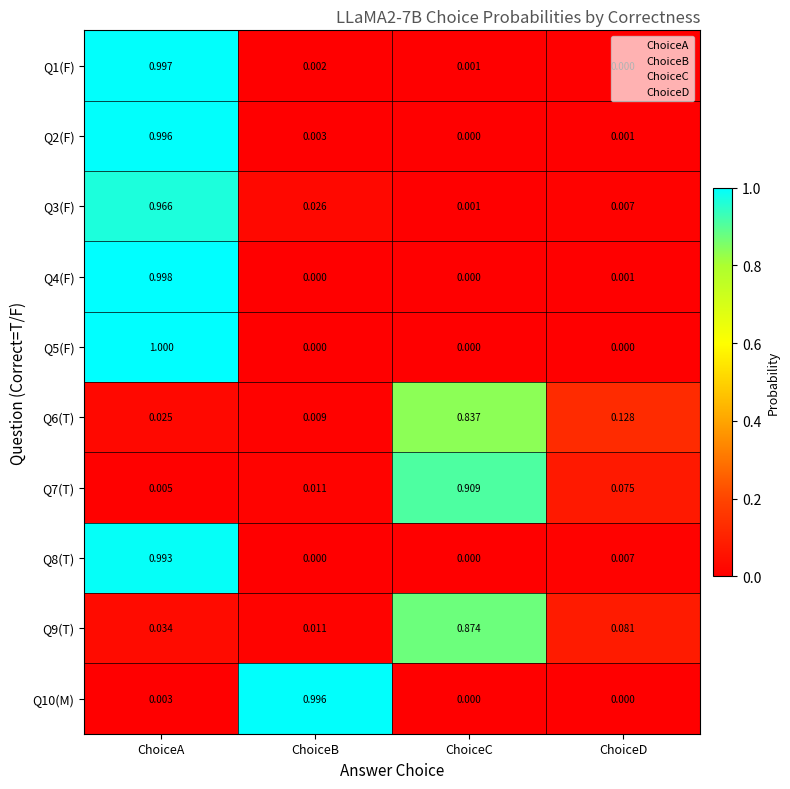

At which category is the sum across all series the highest?

ChoiceA